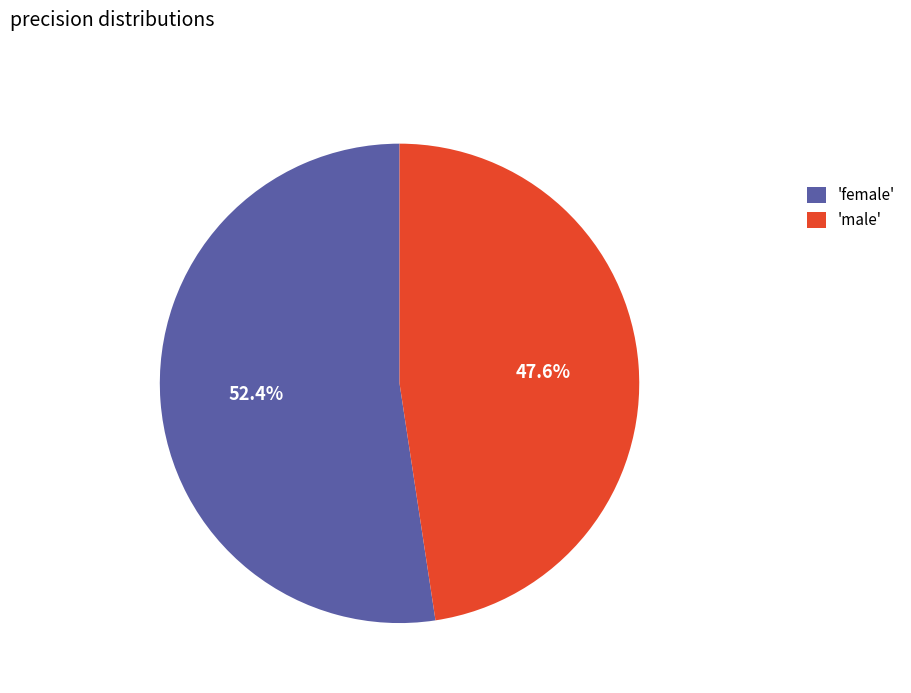

Which category has the smallest portion of the pie?

'male'